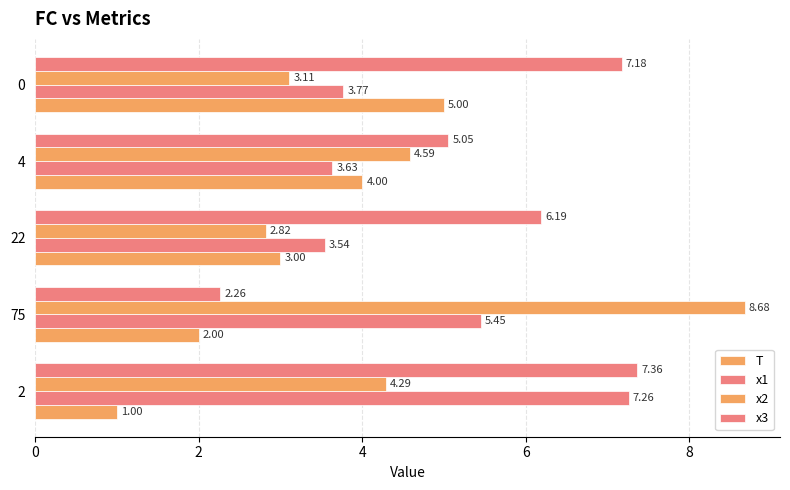

How many distinct data groups are displayed?

4